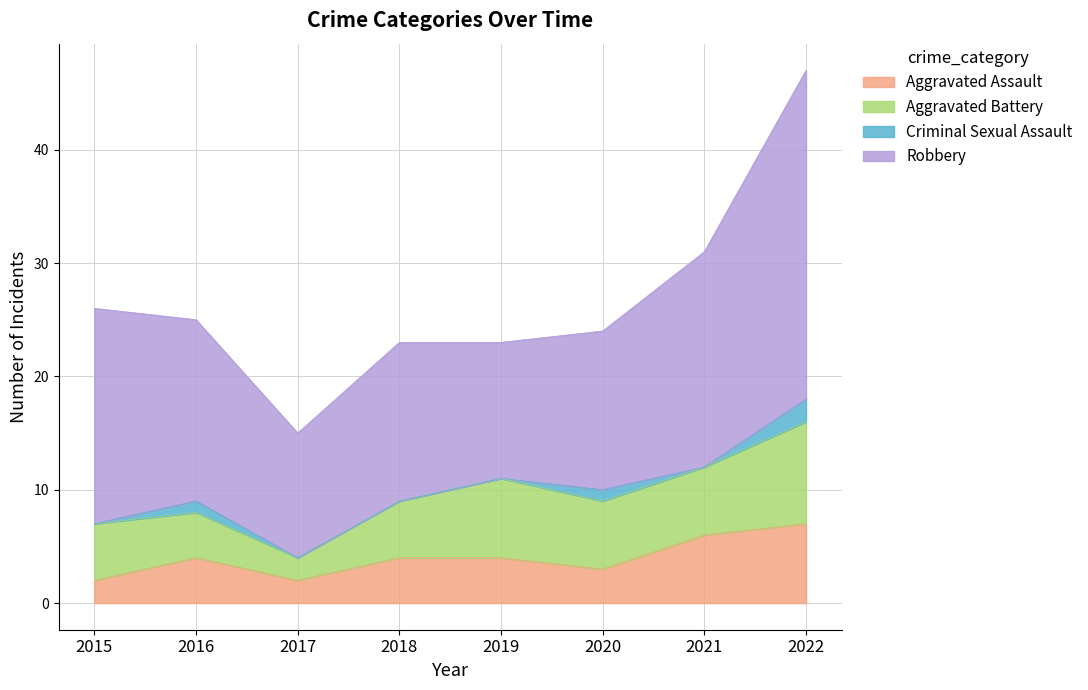

What is the average value of the Aggravated Assault series?

4